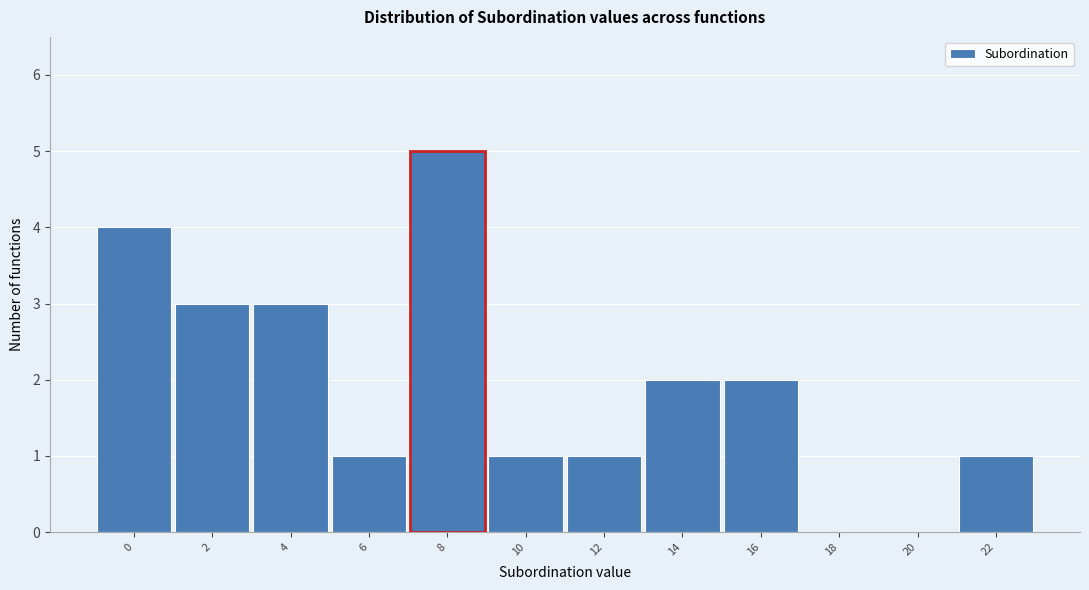

Reading left to right, what are all the values shown in this chart?

0=4	2=3	4=3	6=1	8=5	10=1	12=1	14=2	16=2	18=0	20=0	22=1